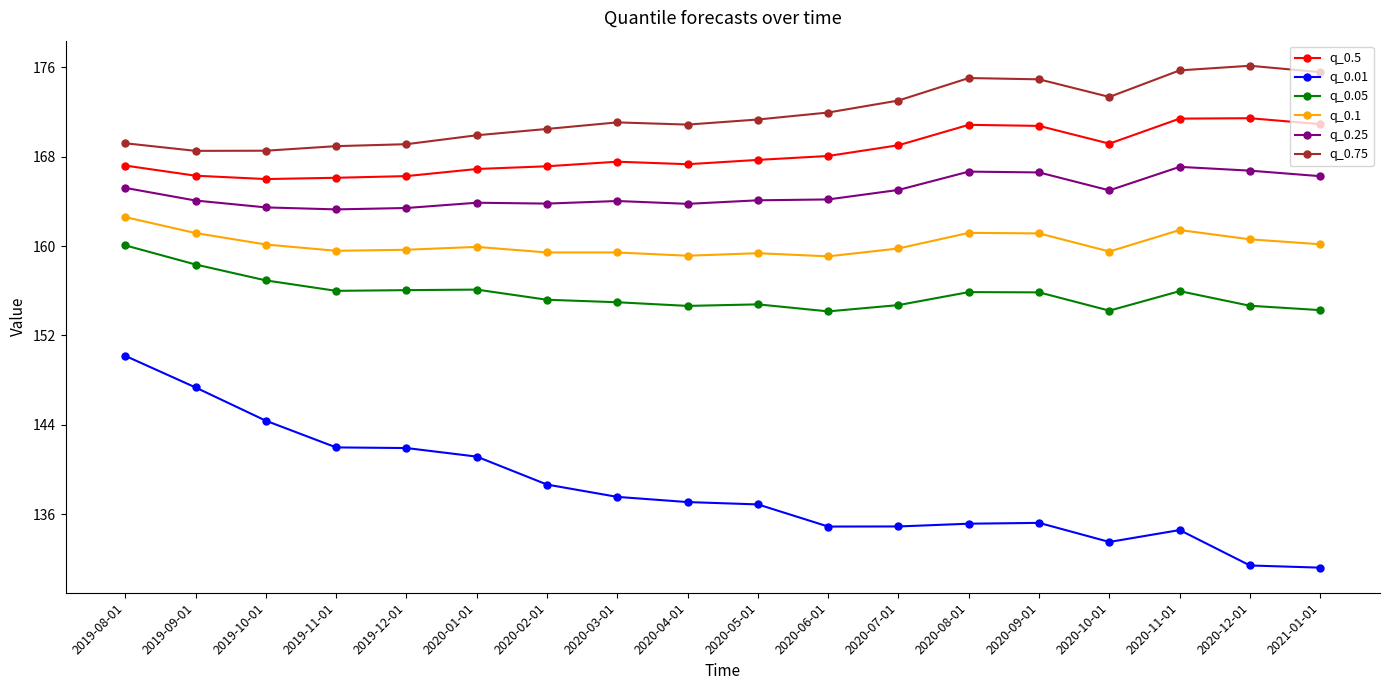

True or false: q_0.05 has more than 0 points higher than both neighbors.

True